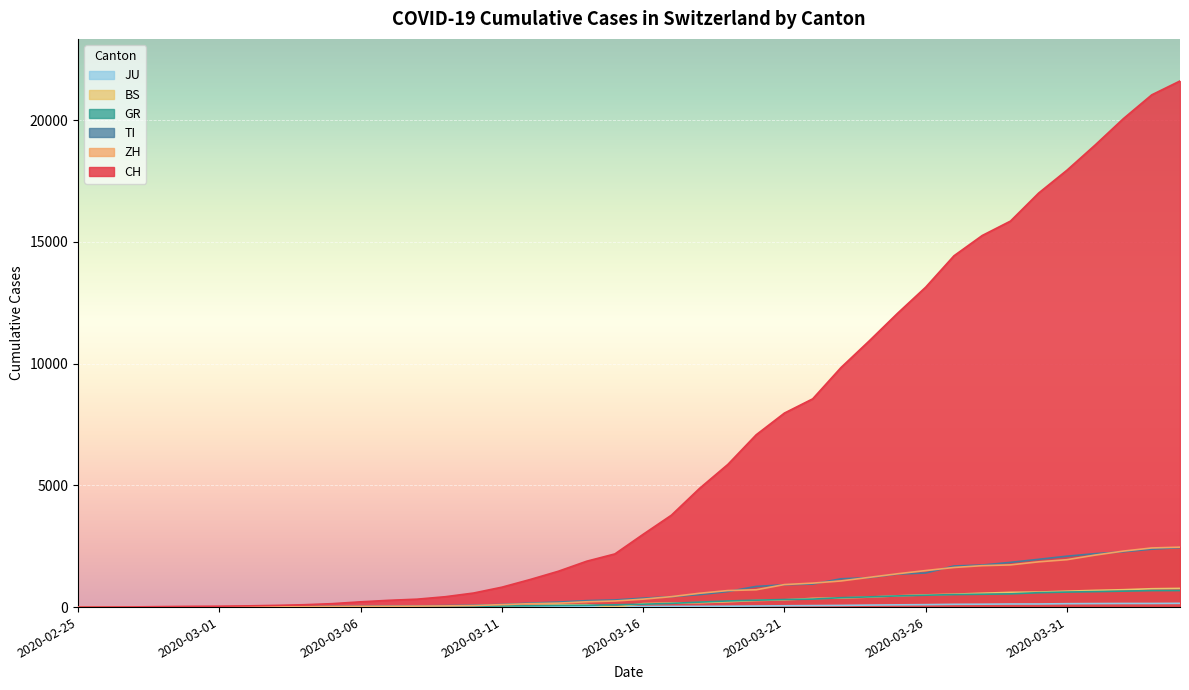

The value of TI at 2020-03-06 is 28. True or false?

True